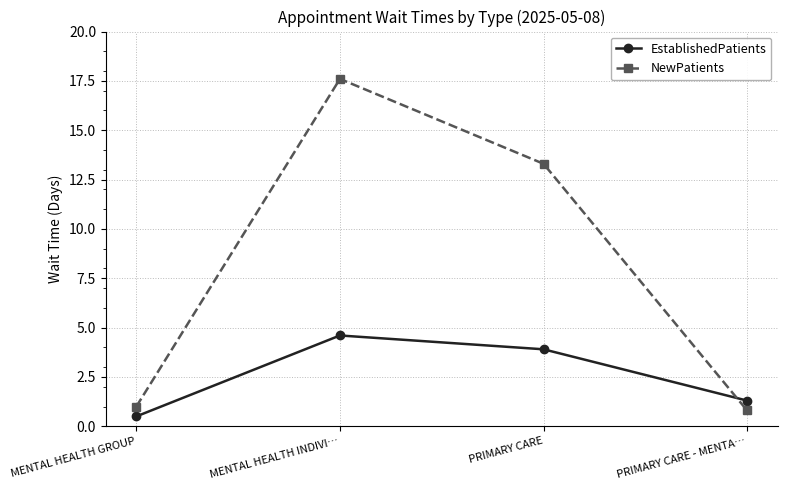

What are all the series names shown in the legend?

EstablishedPatients, NewPatients